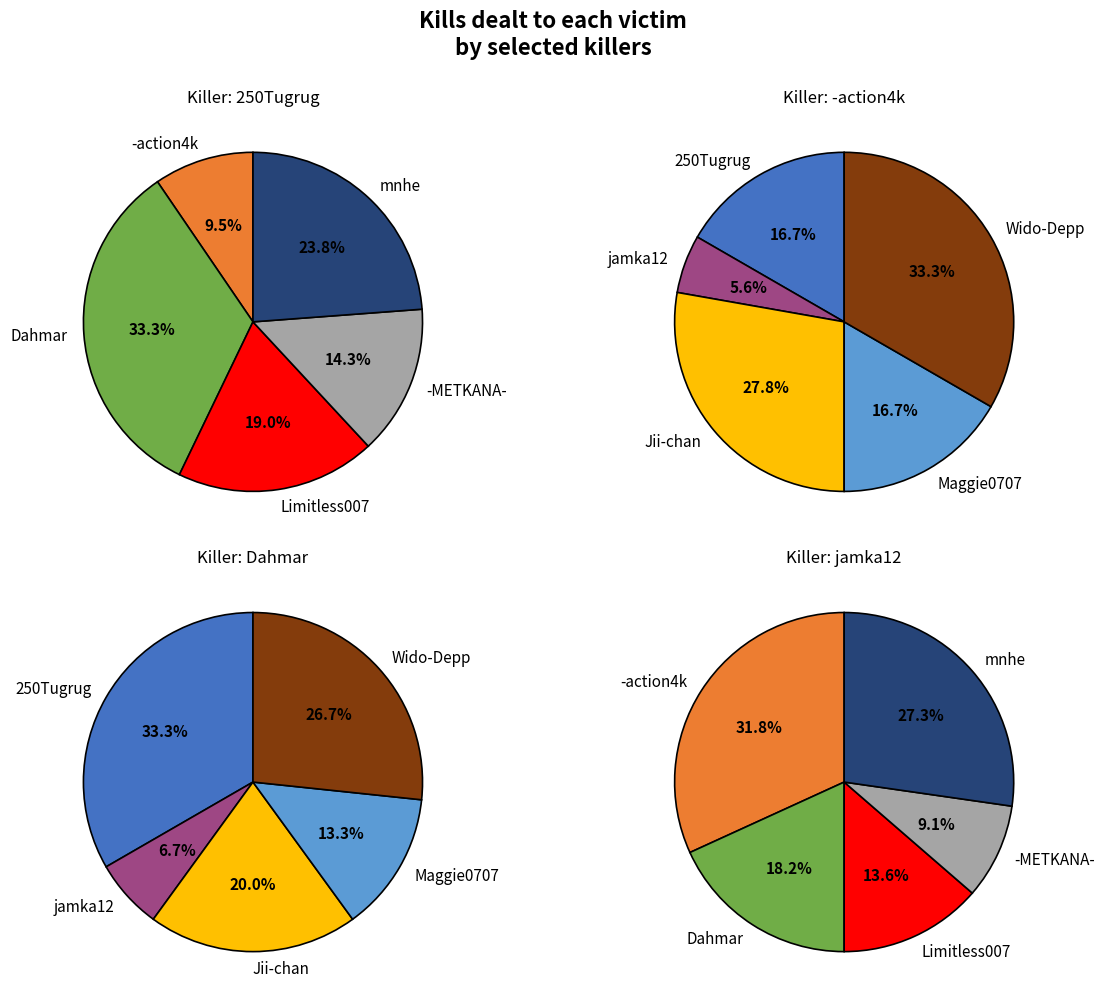

How many segments does this pie chart have?

10